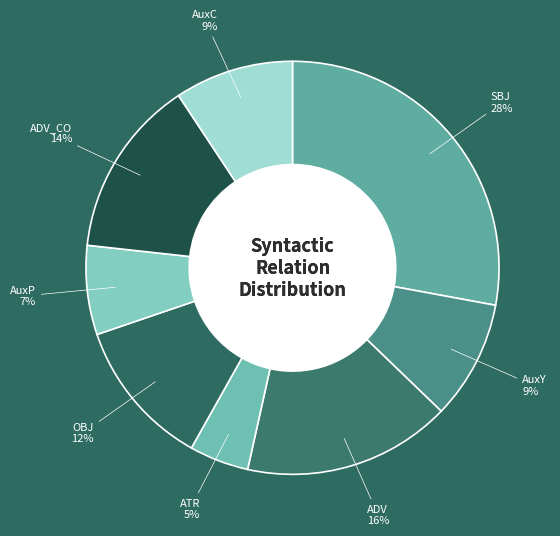

Is the sum of AuxP and AuxY greater than half?

No